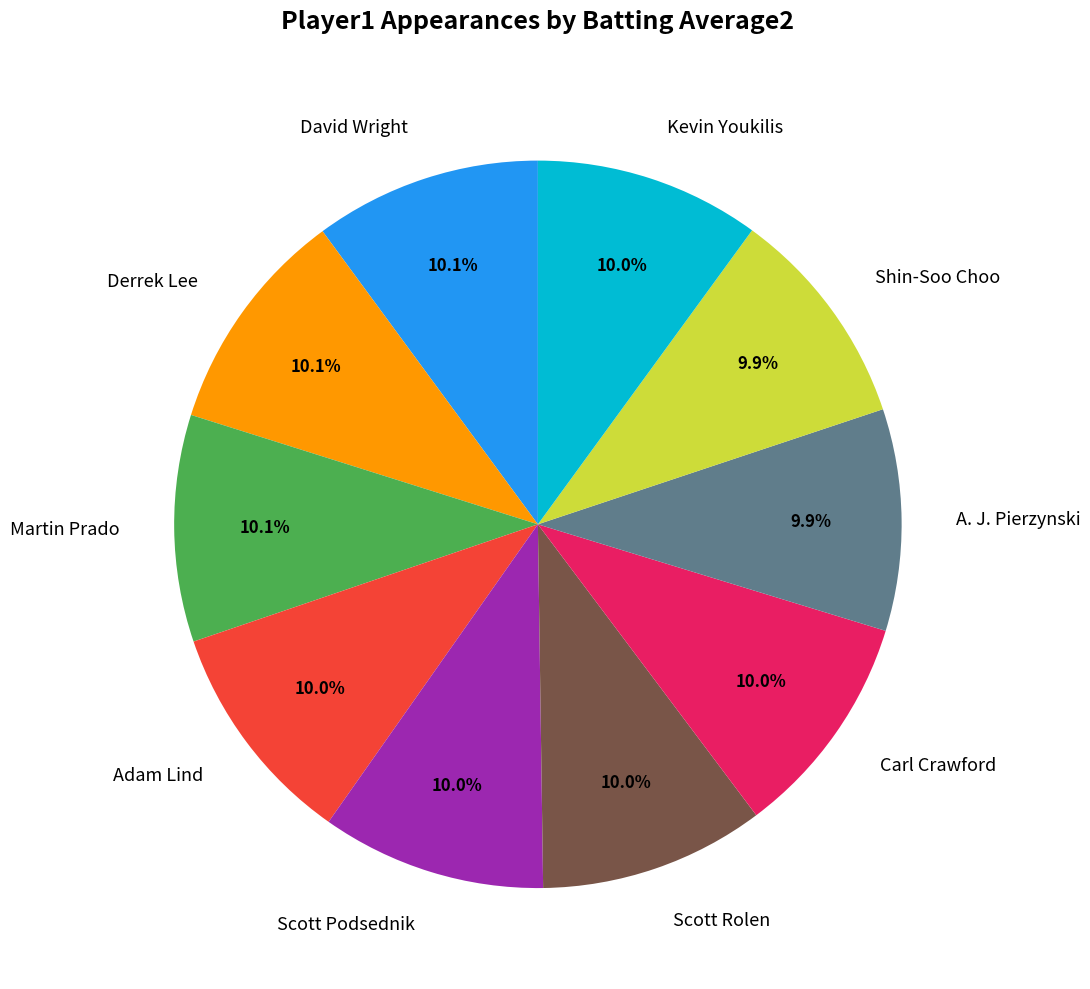

To the nearest percent, what is the combined percentage of A. J. Pierzynski and Adam Lind?

20%